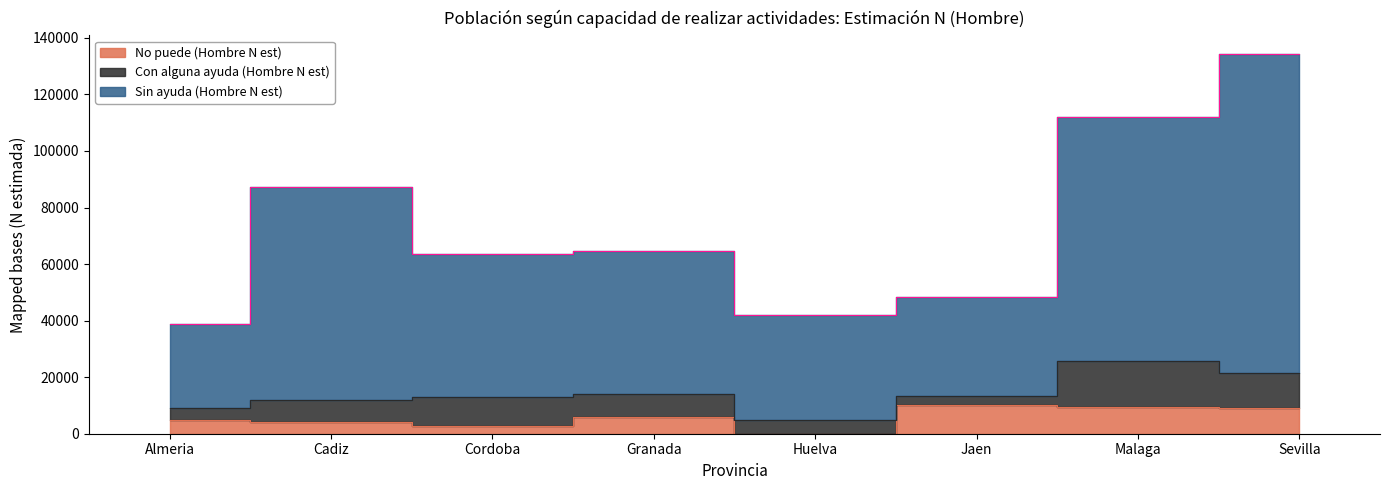

What is the approximate value of No puede (Hombre N est) at Malaga, to the nearest 10?

9310